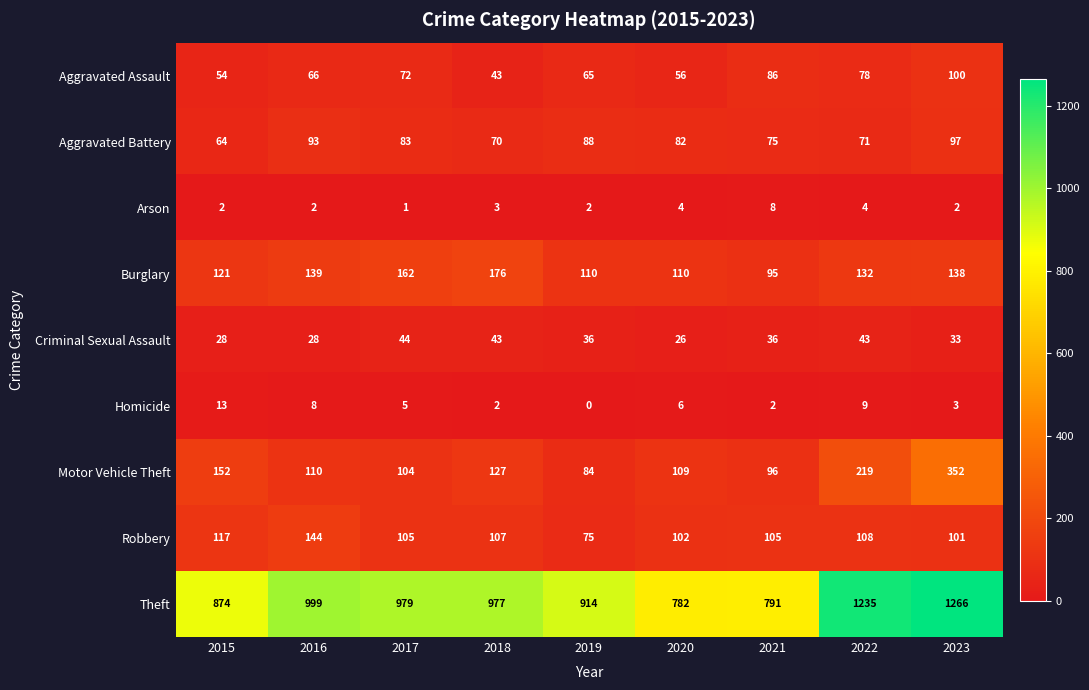

Which label corresponds to the largest value in the chart?

2023